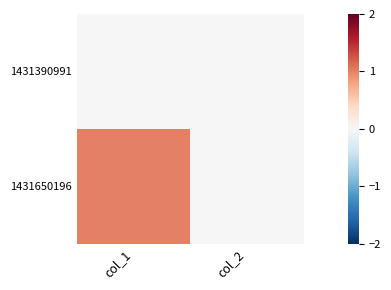

What is the spread (max minus min) of values at col_1?

1